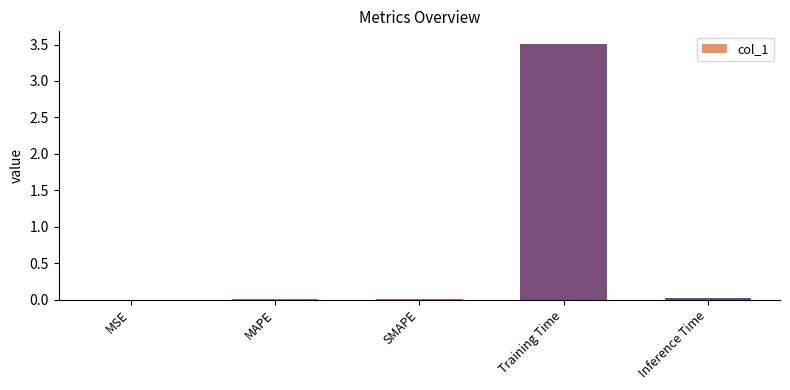

The value at MSE is 0.0. True or false?

True